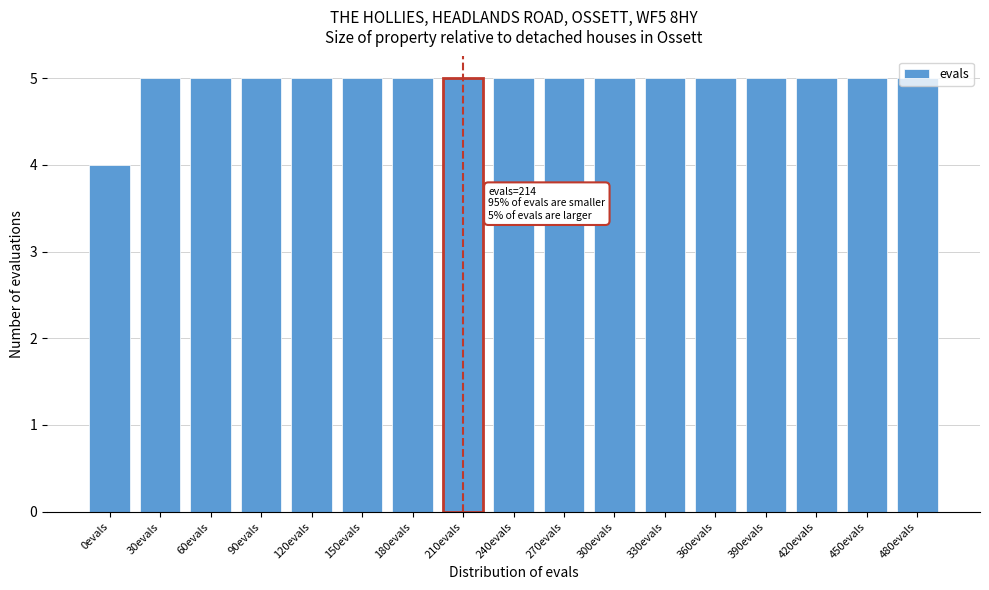

What is the greatest value displayed?

5